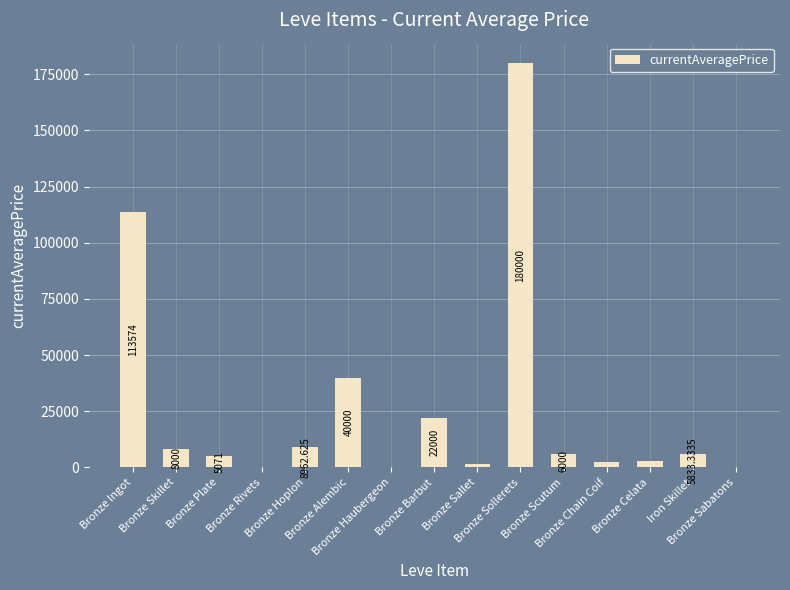

Reading left to right, list all the values displayed in this chart.

113574.0	8000.0	5071.0	112.7	8962.6	40000.0	0.0	22000.0	1366.7	180000.0	6000.0	2288.8	2750.0	5833.3	0.0